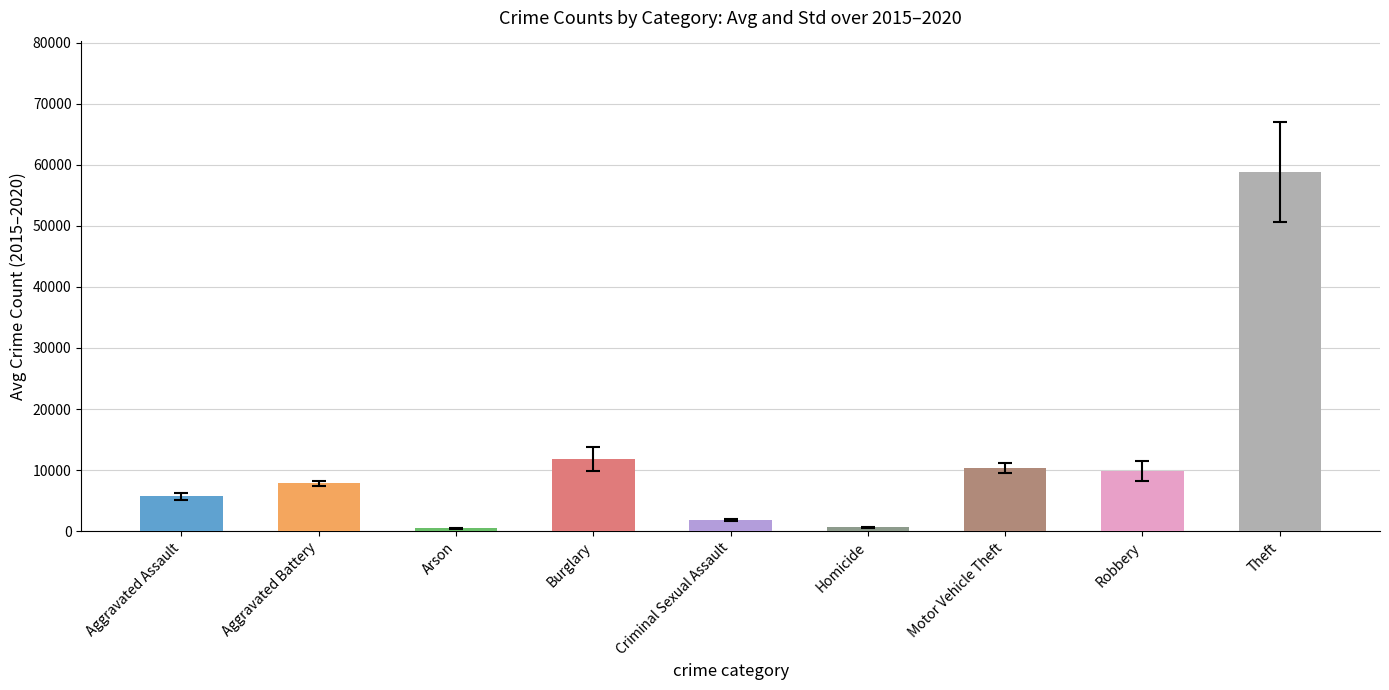

Reading right to left, extract all data points from this chart.

58745.0	9834.8	10275.8	638.0	1819.0	11769.5	457.3	7810.3	5681.8